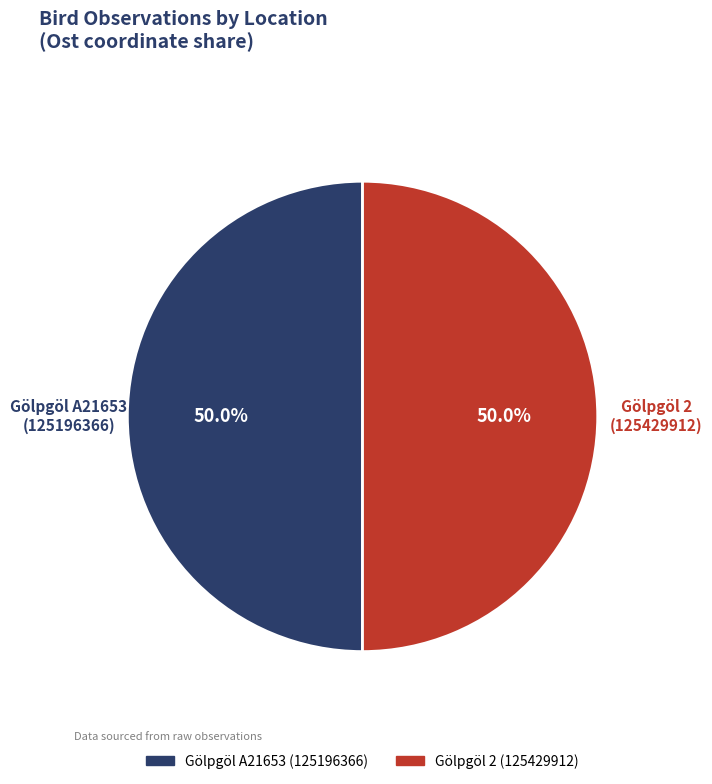

What is the ratio of the value at Gölpgöl 2 (125429912) to the value at Gölpgöl A21653 (125196366)?

1.0